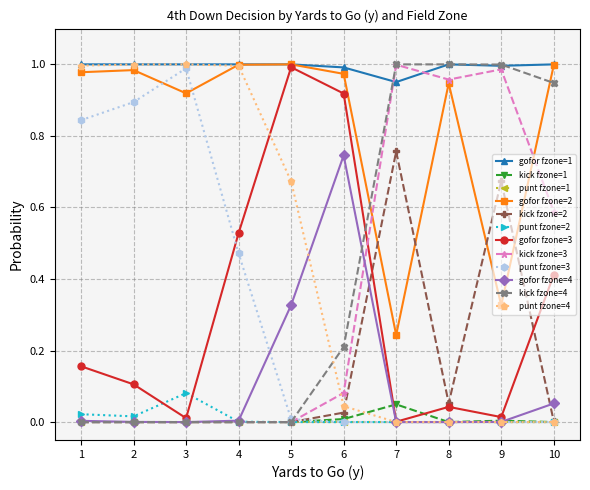

What are all the series names shown in the legend?

gofor fzone=1, kick fzone=1, punt fzone=1, gofor fzone=2, kick fzone=2, punt fzone=2, gofor fzone=3, kick fzone=3, punt fzone=3, gofor fzone=4, kick fzone=4, punt fzone=4